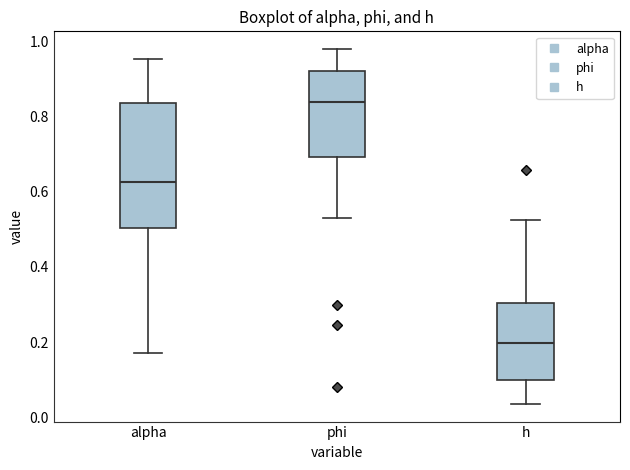

Reading left to right, transcribe this box plot: for each box, give where its median line is, the range the box spans, and where its two whiskers end, as read against the y-axis. The values are not printed on the chart, so give them approximately, as read against the axis.

alpha: median 0.62, box 0.50 to 0.84, whiskers 0.18 to 0.96
phi: median 0.84, box 0.70 to 0.92, whiskers 0.54 to 0.98
h: median 0.20, box 0.10 to 0.30, whiskers 0.04 to 0.52